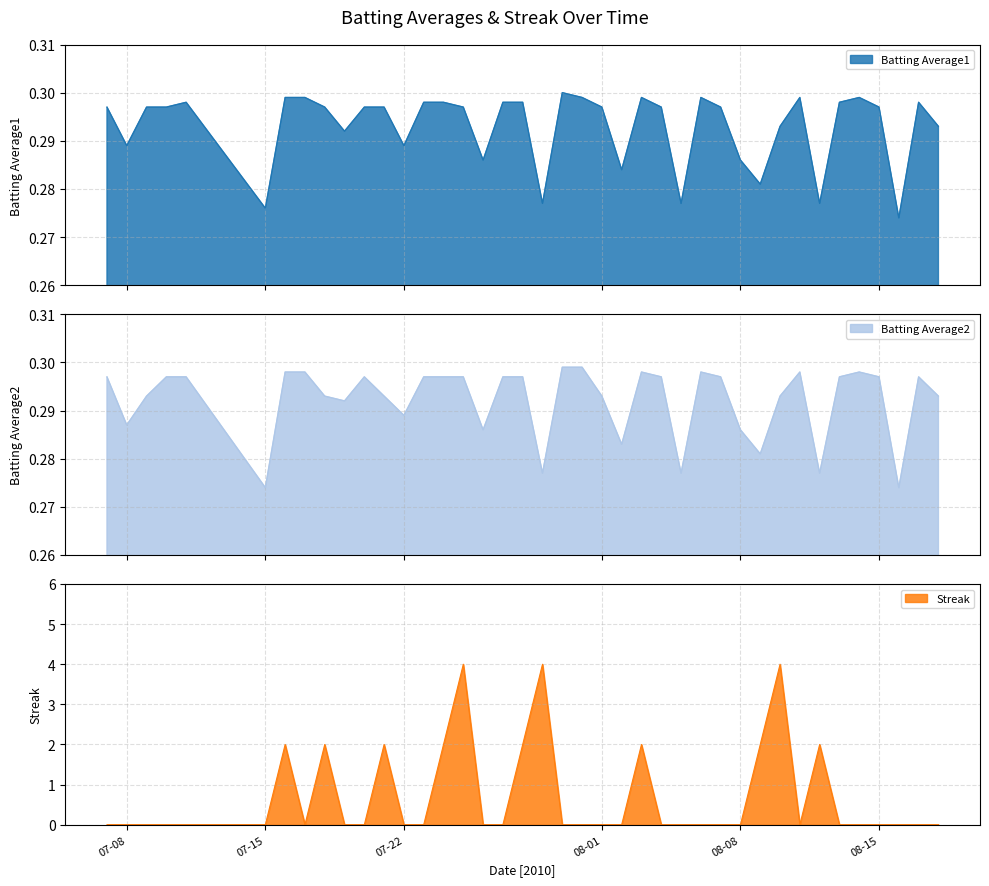

What is the sum of the Streak values at 2010-08-04 and 2010-07-29?

4.0